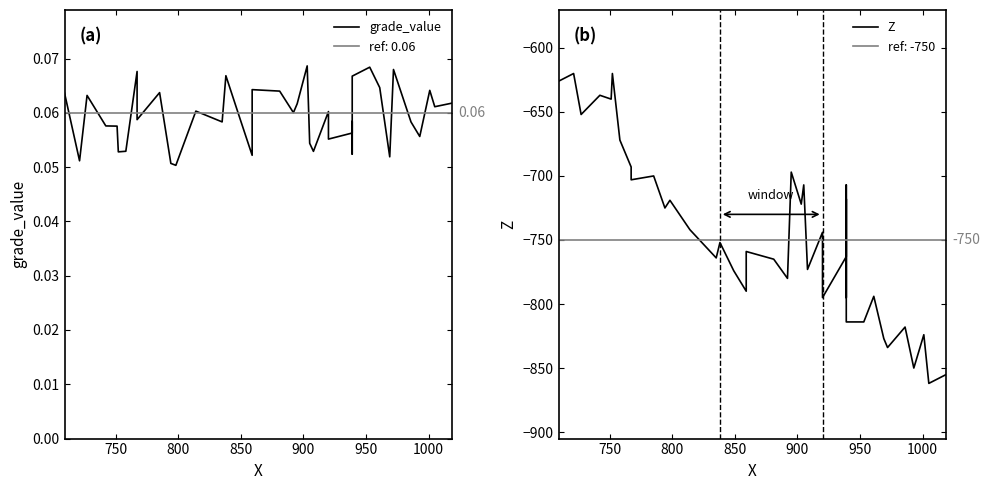

True or false: grade_value and Z cross at least once.

False